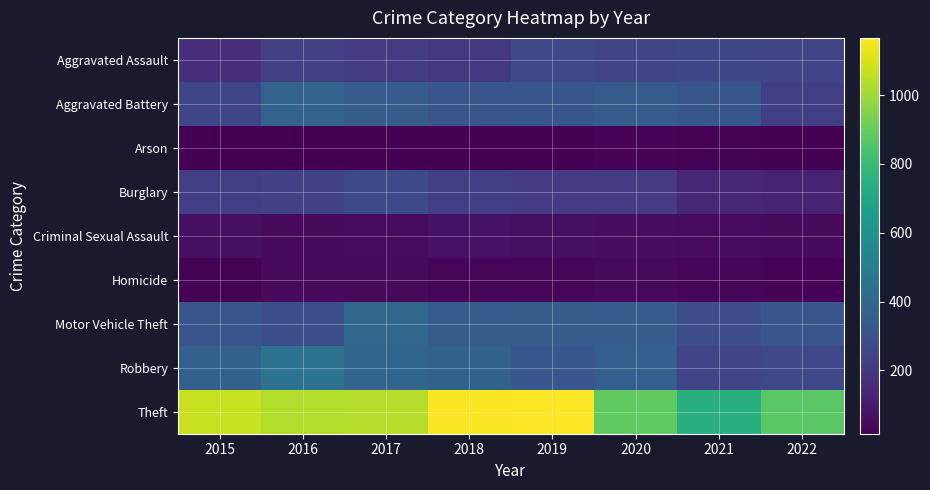

At which category is the sum across all series the highest?

2017